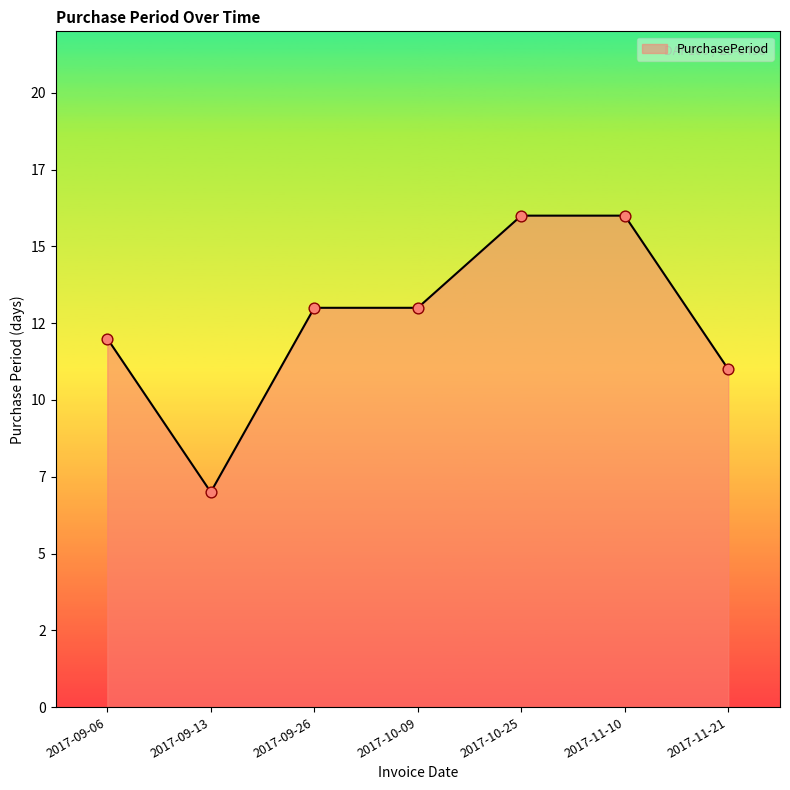

What is the ratio of the value at 2017-09-06 to the value at 2017-09-26?

0.9